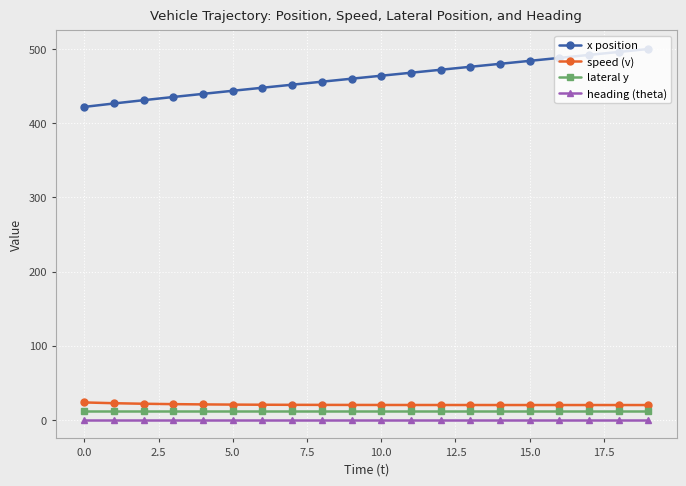

Which series has the largest total across all categories?

x position